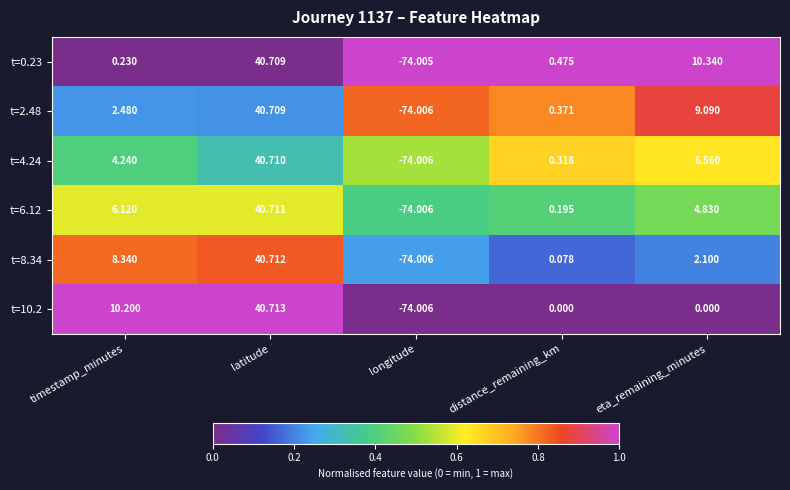

What is the maximum value shown in the chart?

40.7